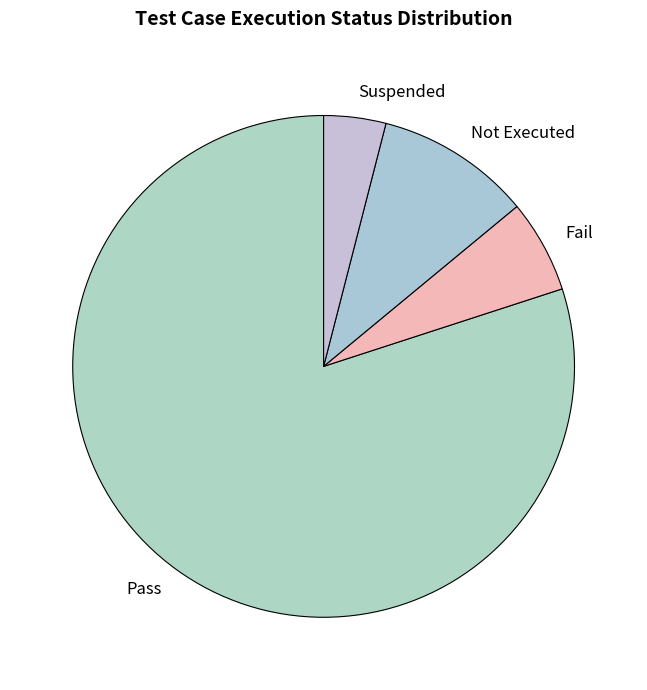

How many segments does this pie chart have?

4